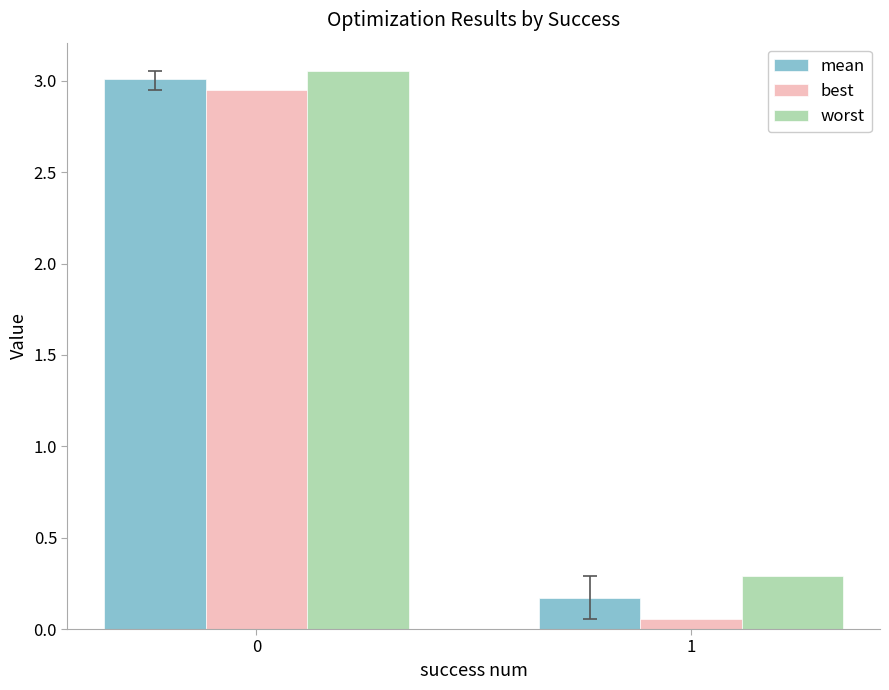

What is the difference between the mean values at 0 and 1?

2.8